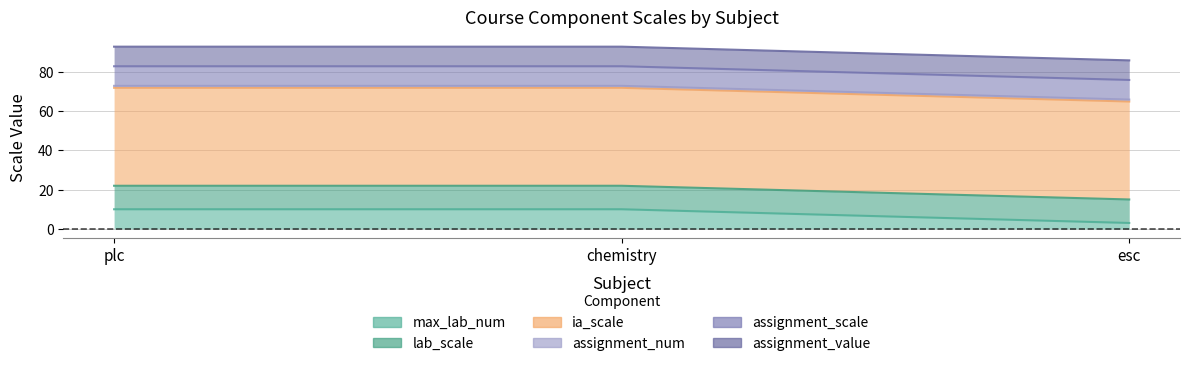

The assignment_num series shows 2 at chemistry. True or false?

False